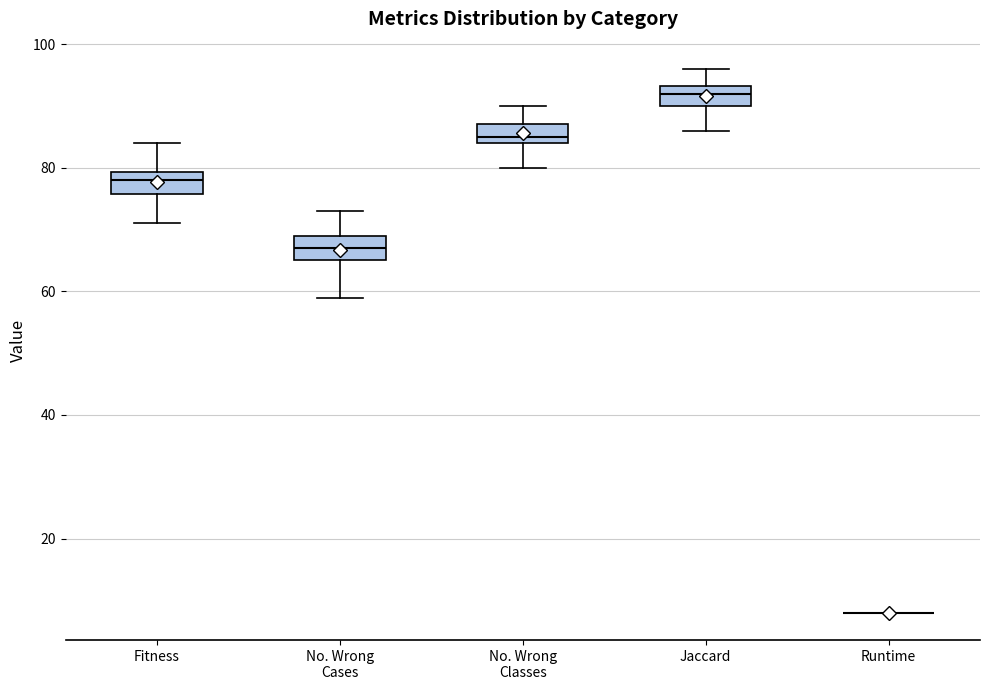

Where does the lower whisker of the box for Jaccard end on the y-axis? The values are not printed on the chart, so give them approximately, as read against the axis.

86